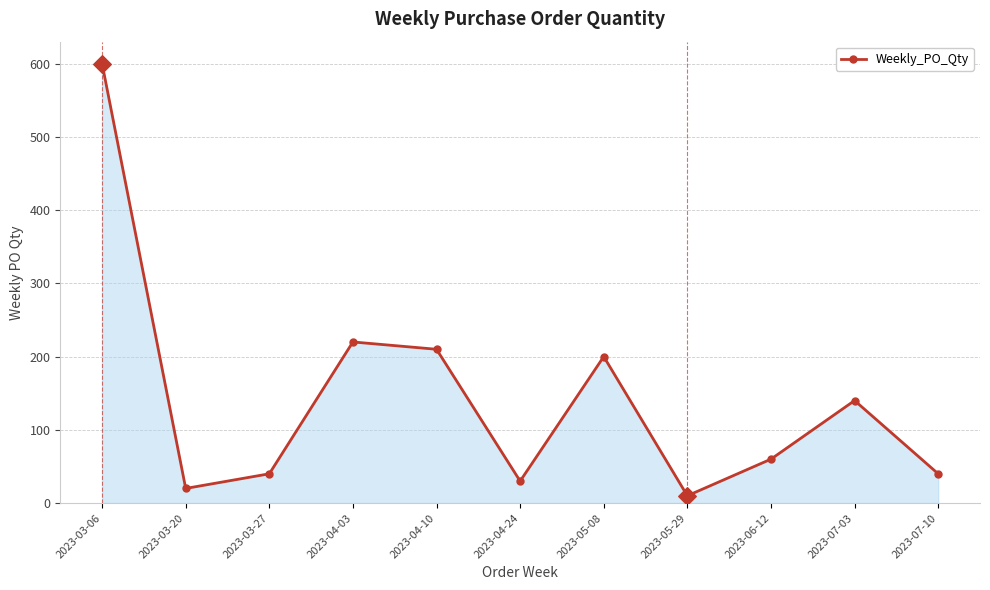

What is the ratio of the value at 2023-06-12 to the value at 2023-04-10?

0.3